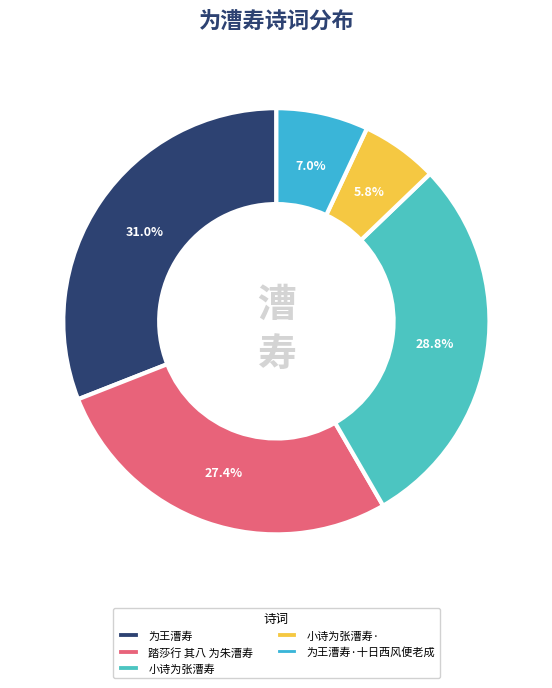

How many slices are in this pie chart?

5